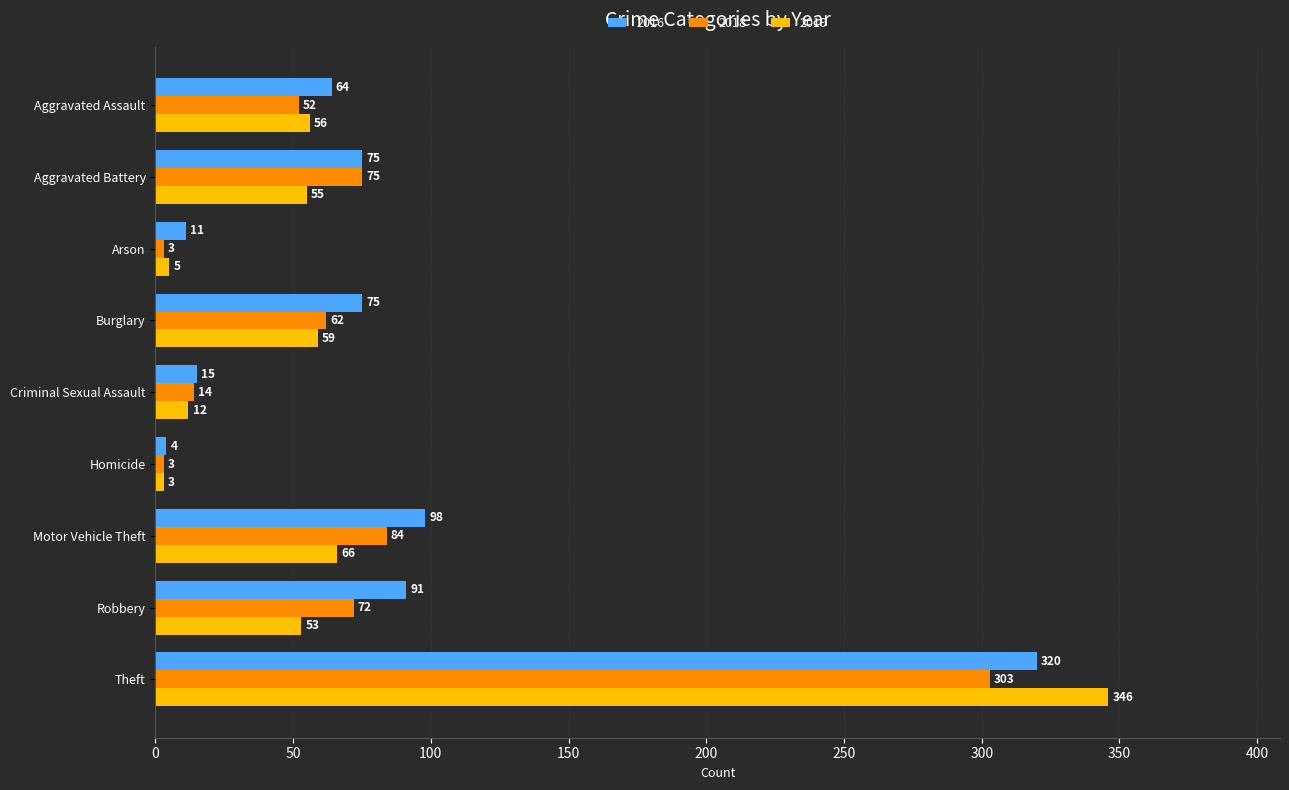

Where is 2016 nearest to the value 162?

Motor Vehicle Theft